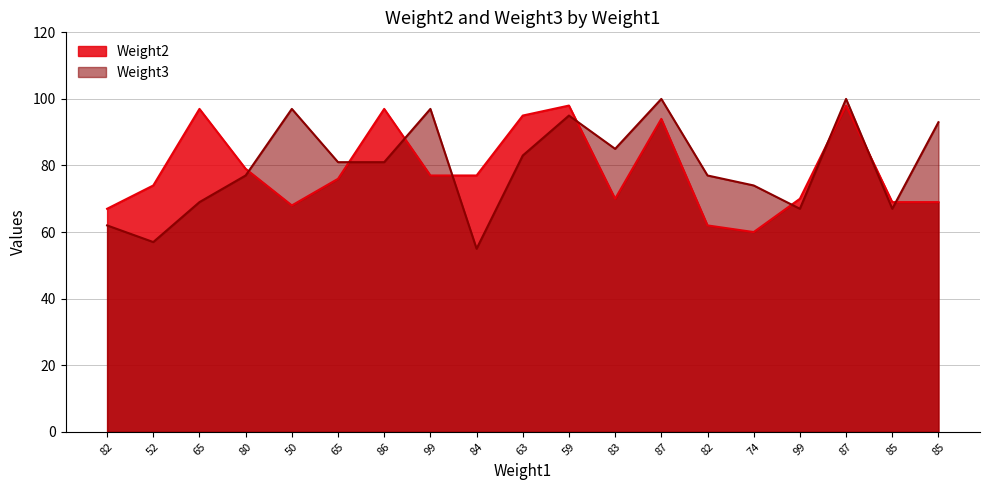

List the series in order of their peak value, highest first.

Weight3, Weight2